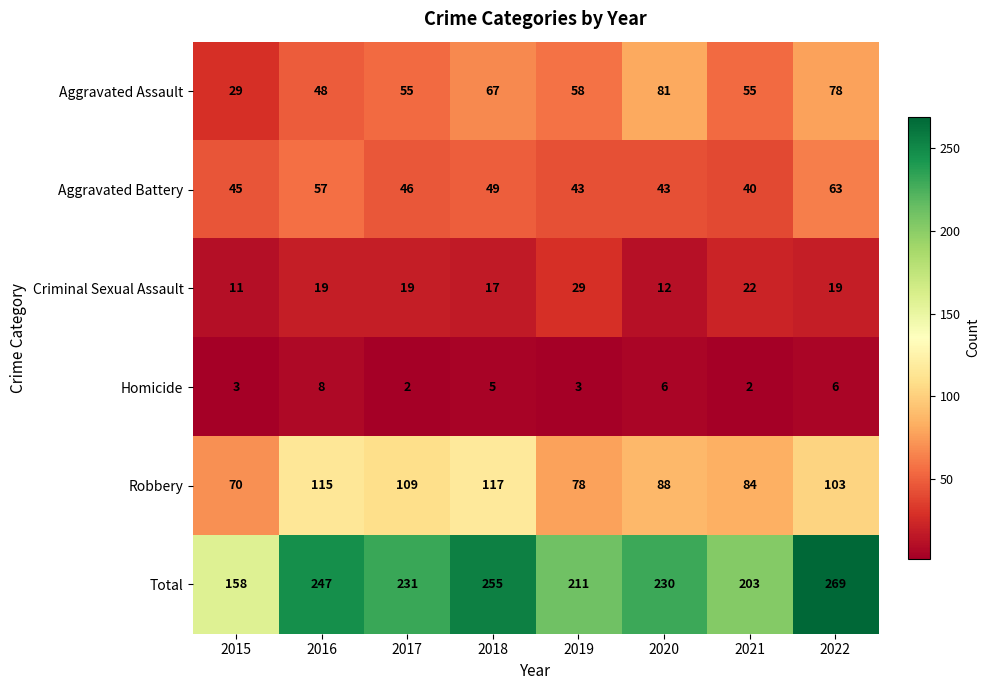

Is it true that Robbery equals 115 at 2016?

True